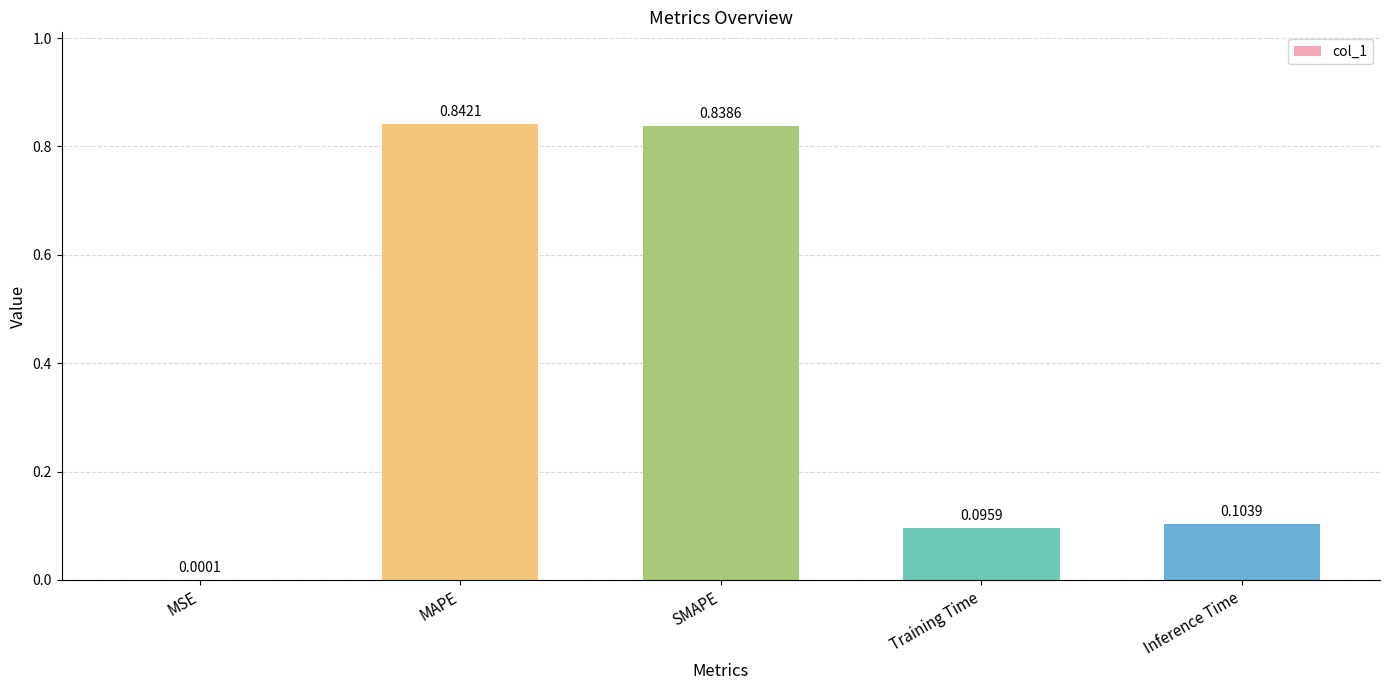

What is the change in value from MSE to Training Time?

+0.1